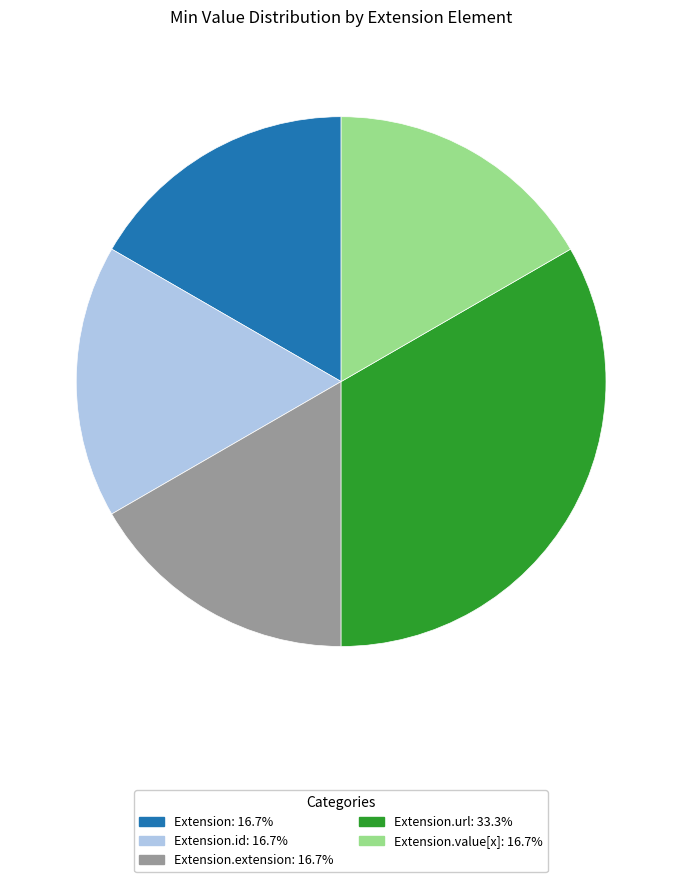

How many slices are in this pie chart?

5